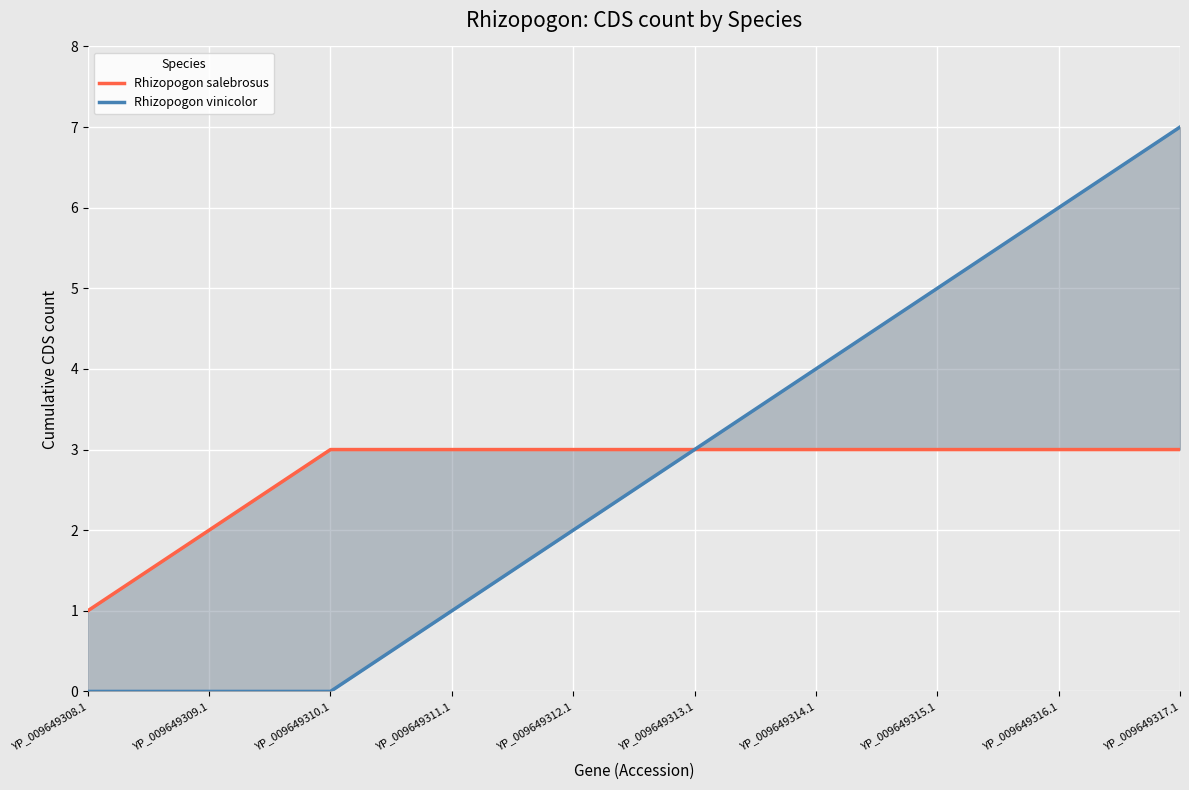

Is it true that Rhizopogon salebrosus equals 2 at YP_009649315.1?

False